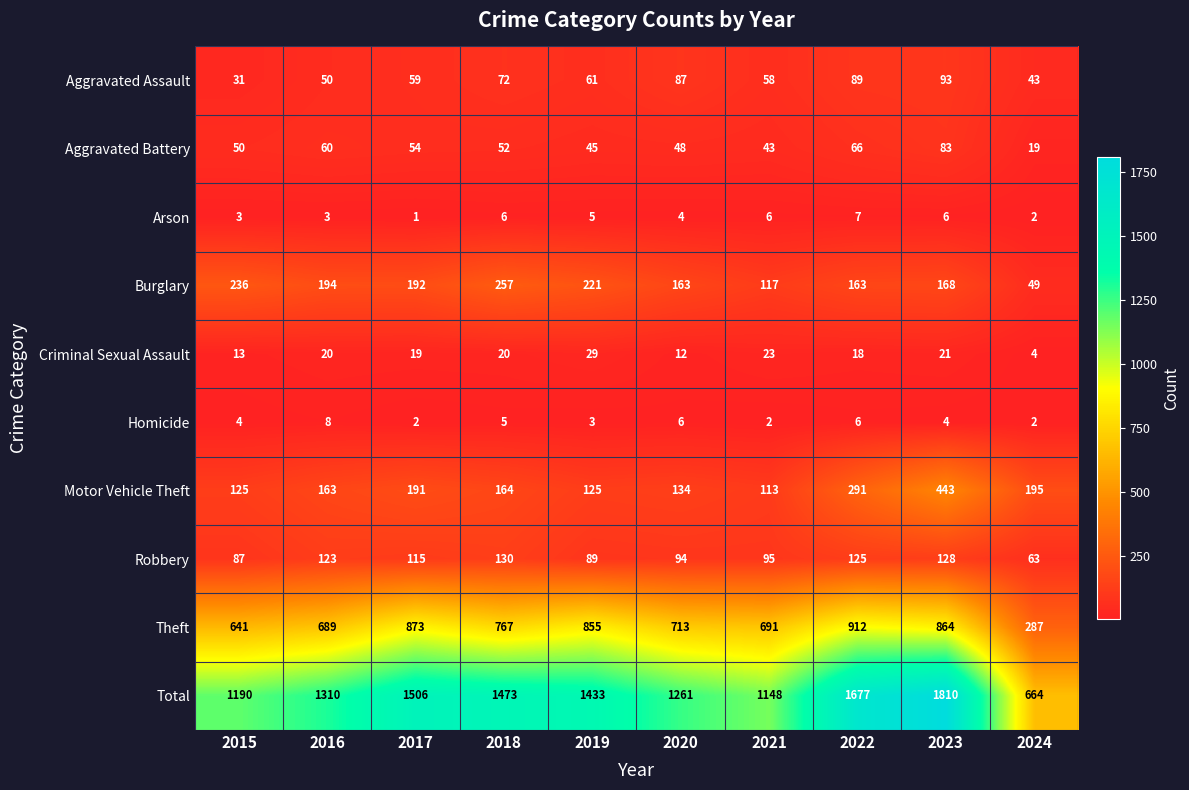

Between 2019 and 2023, which series saw the biggest shift?

Total